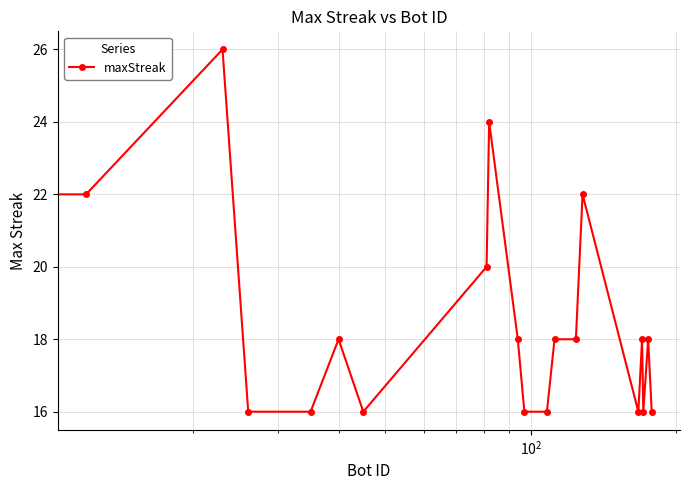

True or false: the data has more than 0 interior local peaks.

True